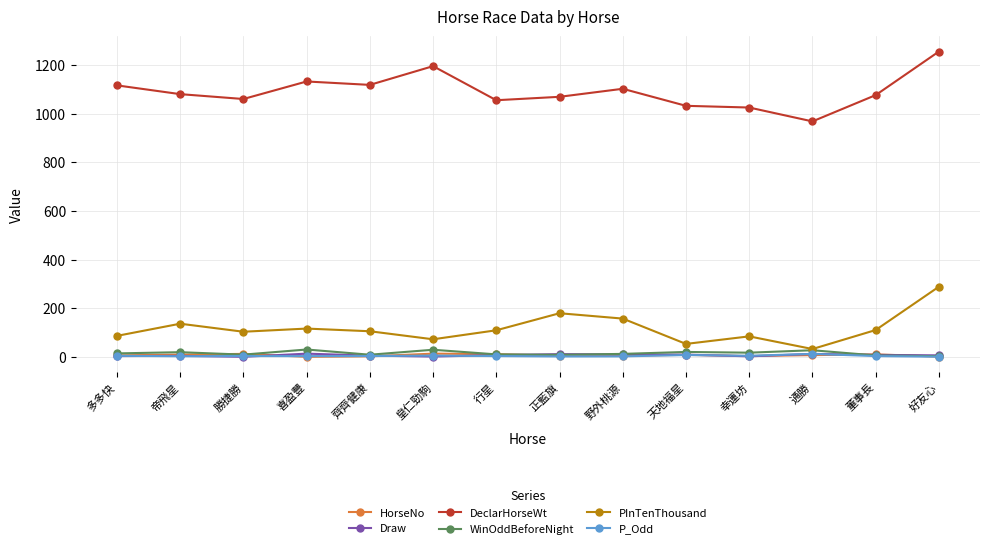

What is the label of the 6th point from the right?

野外桃源